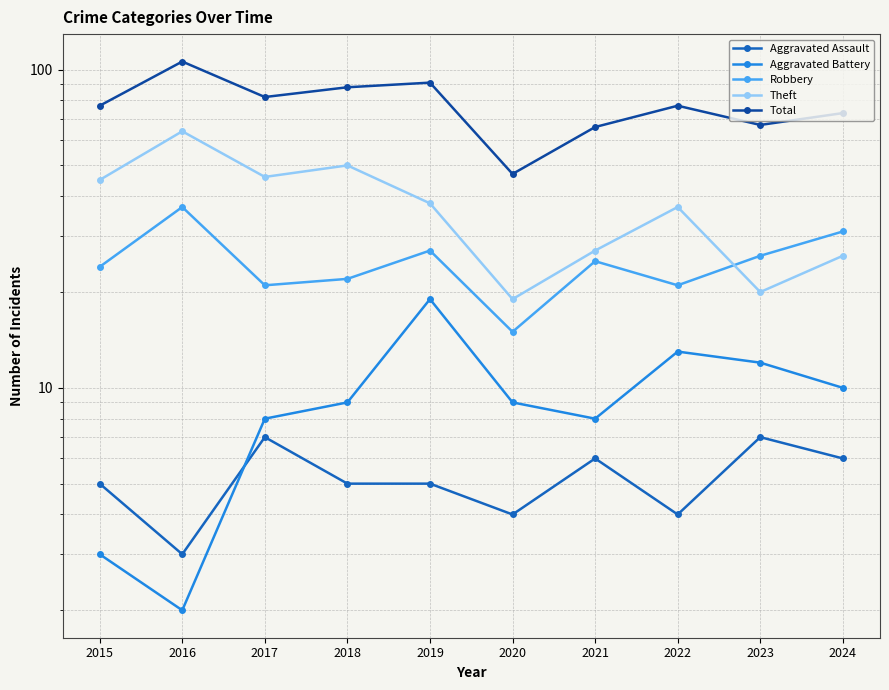

Count the number of data series in this chart.

5